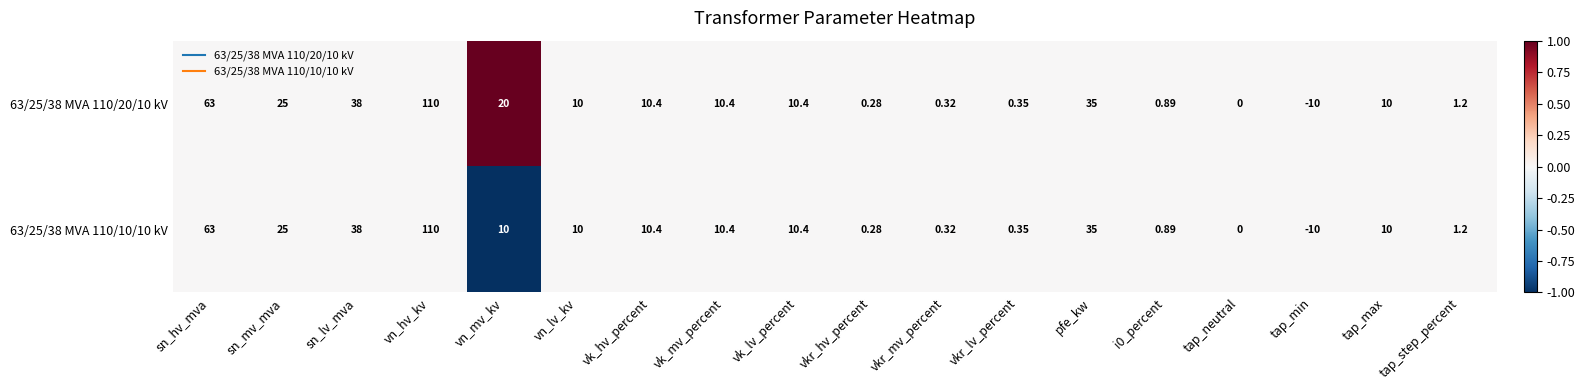

At which category is the sum across all series the highest?

vn_hv_kv